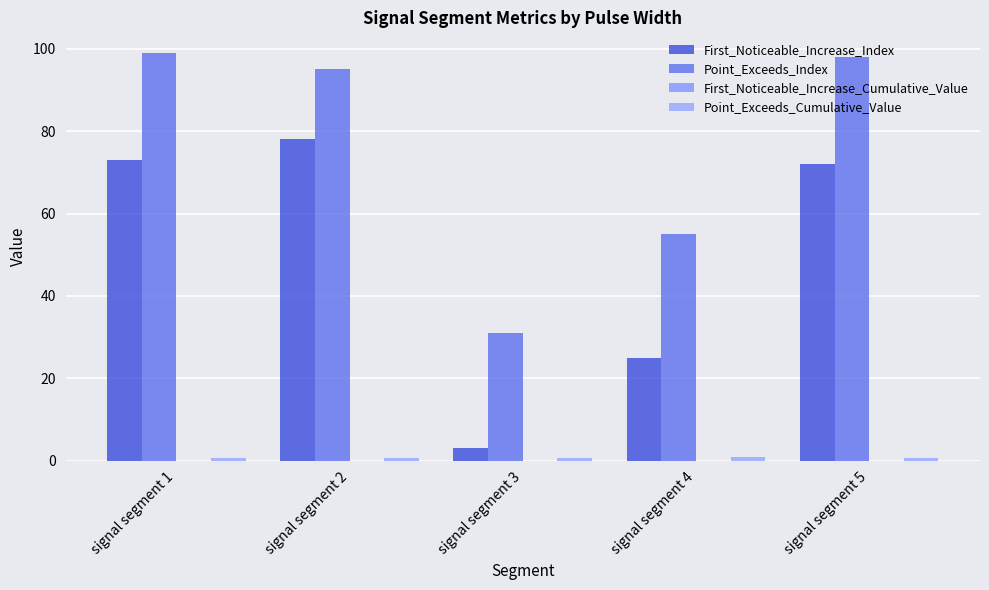

Is the value of Point_Exceeds_Index at signal segment 2 greater than the value of First_Noticeable_Increase_Cumulative_Value at signal segment 4?

Yes